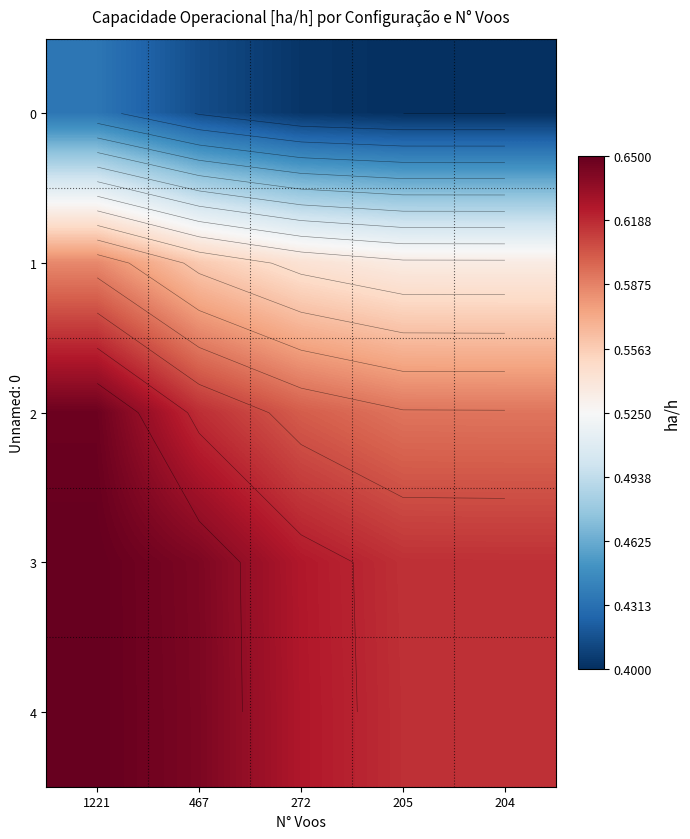

True or false: 3 has a value of 1.1 at 272.

False